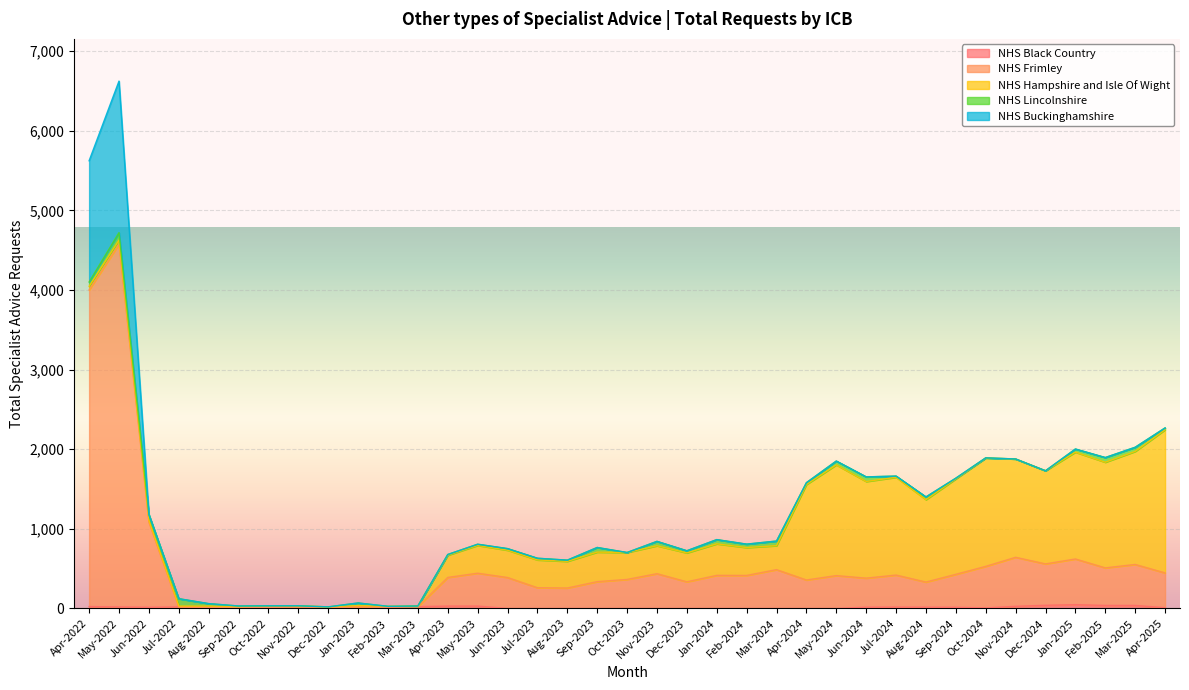

In NHS Frimley, how many points are higher than both neighbors (excluding endpoints)?

10